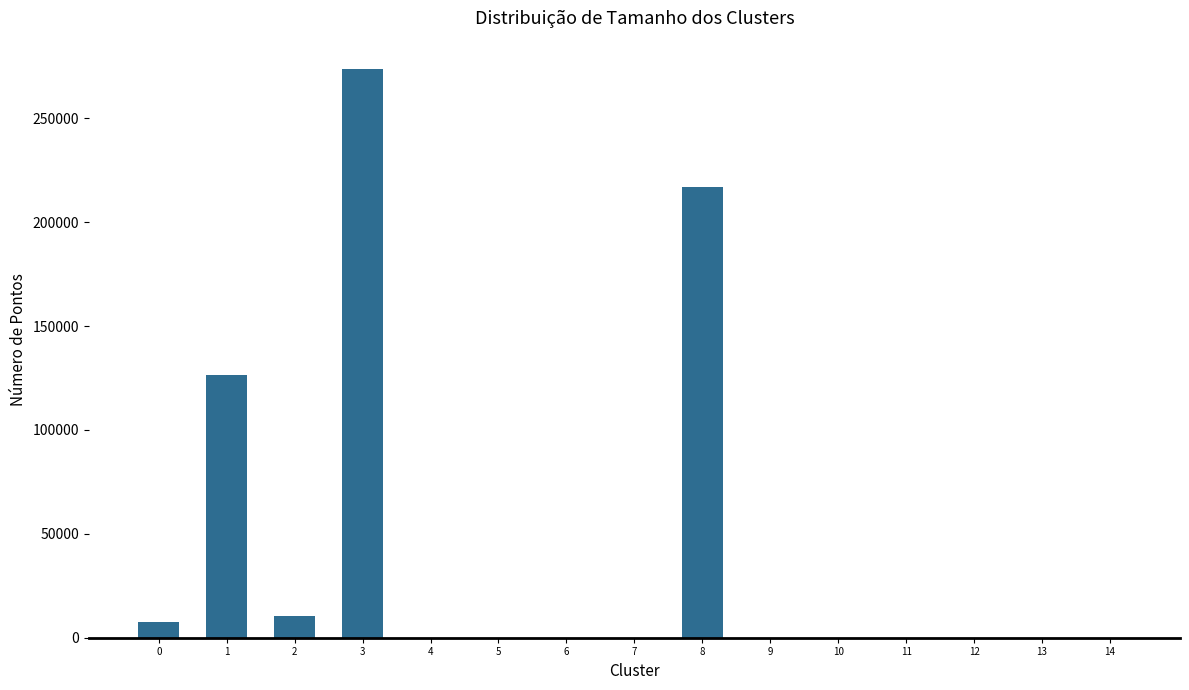

What is the change in value from 1 to 11?

-126284